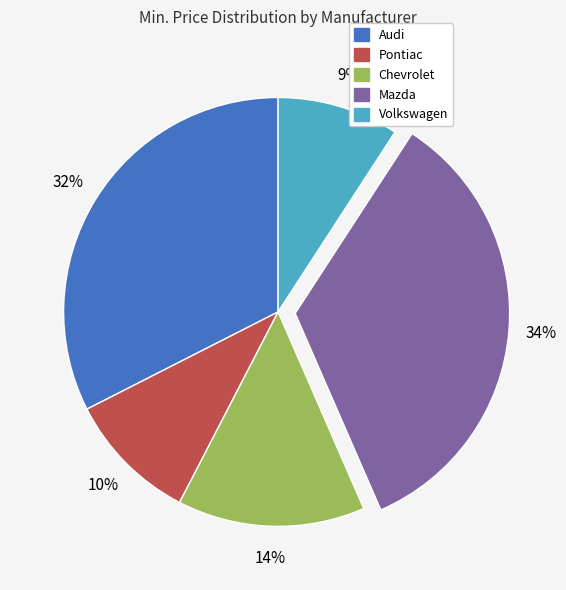

Approximately how many times larger is the value at Mazda compared to Chevrolet?

2.4